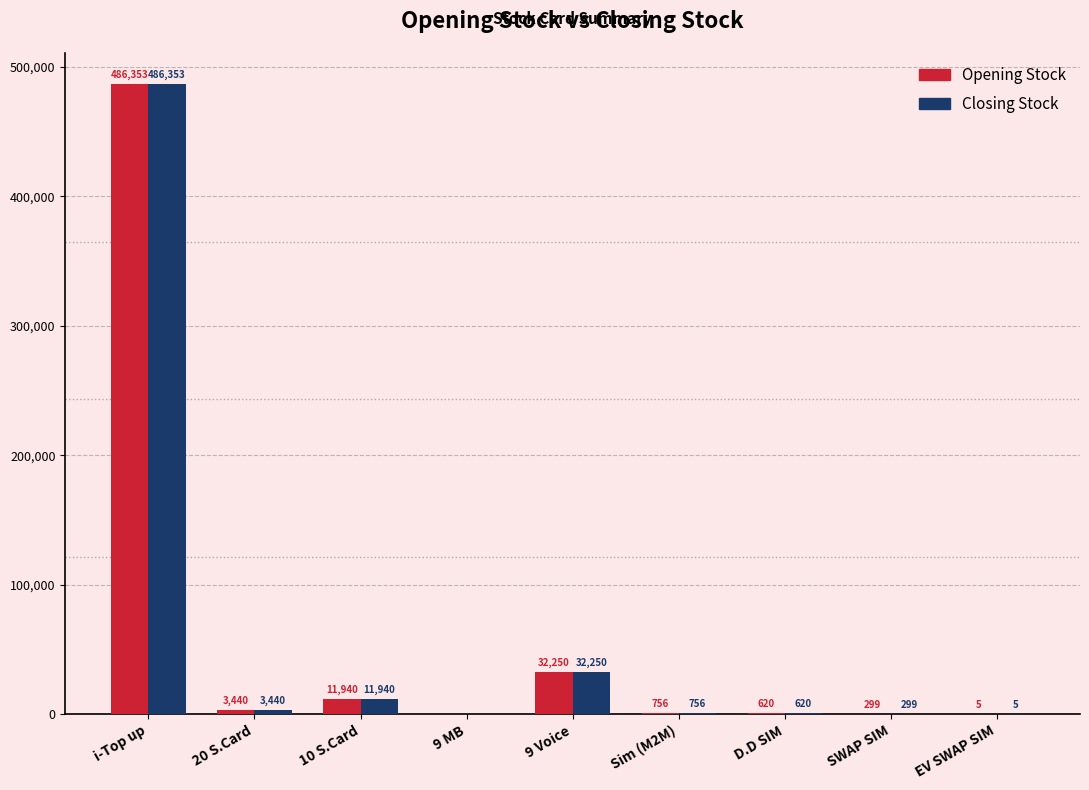

What is the approximate value of Opening Stock at Sim (M2M)?

756